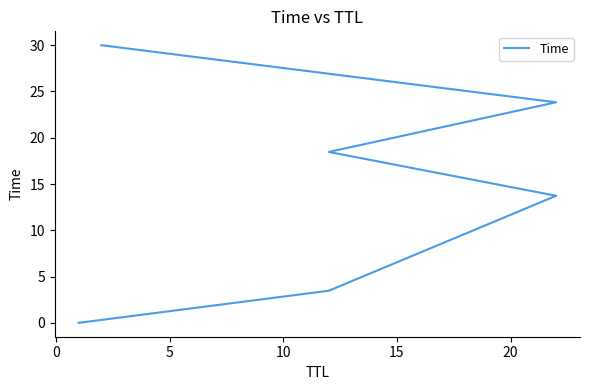

What is the change in value from 10 to 15?

+5.4